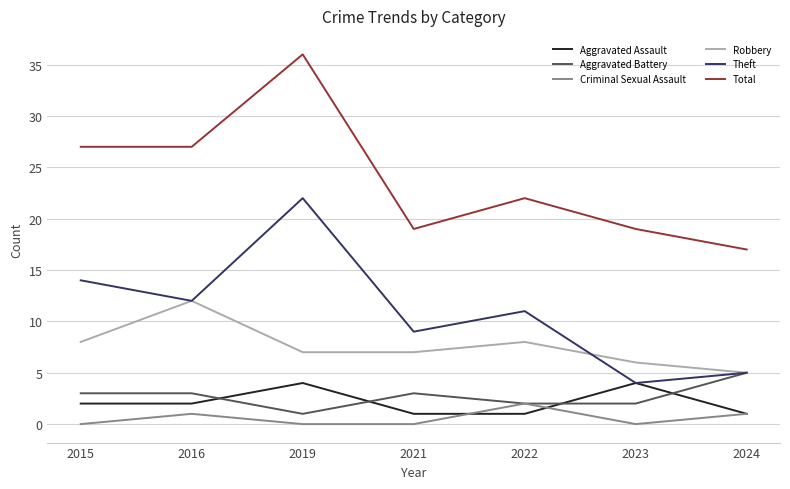

What is the approximate value of Robbery at 2021?

7